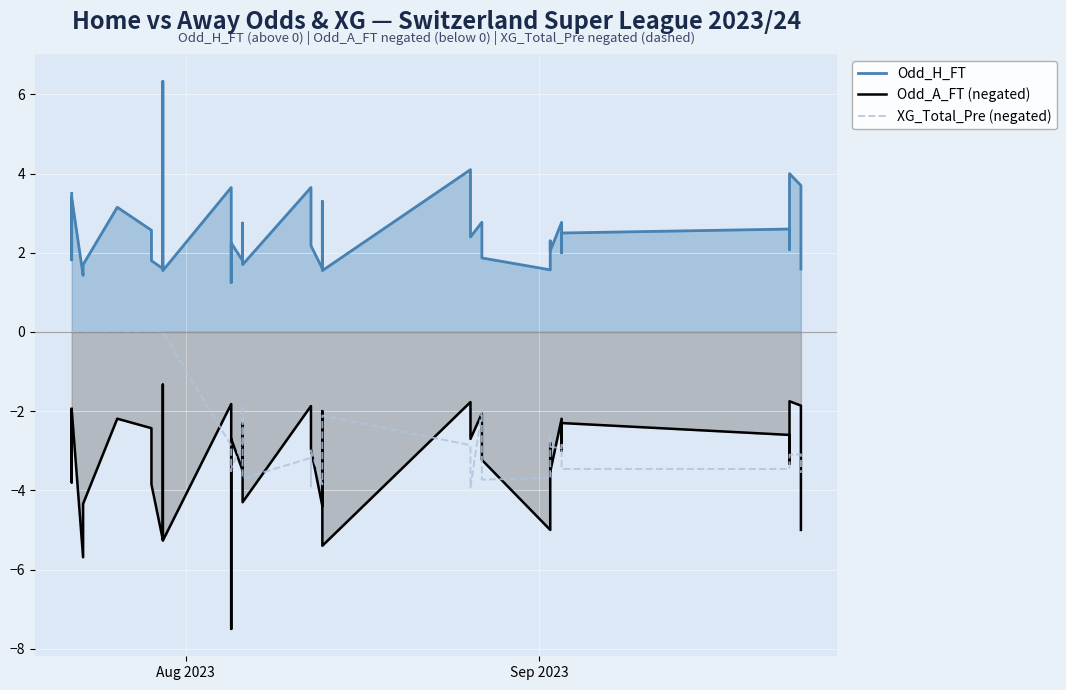

True or false: Odd_H_FT and Odd_A_FT (negated) cross at least once.

False